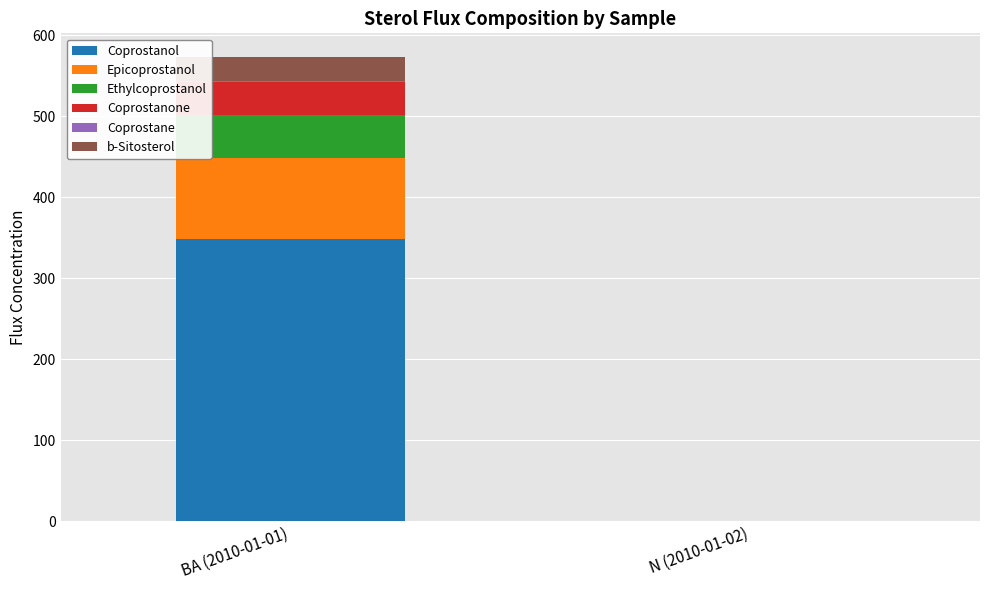

At which label is Coprostanol closest to 174?

N (2010-01-02)